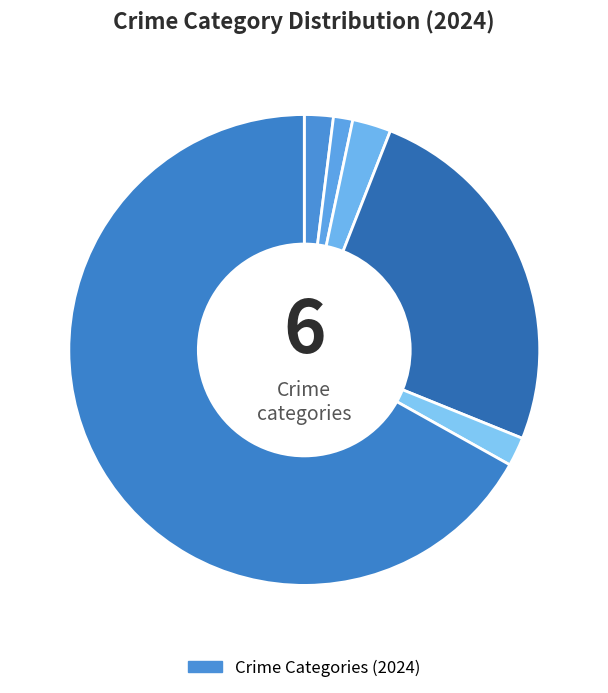

How many slices are in this pie chart?

6